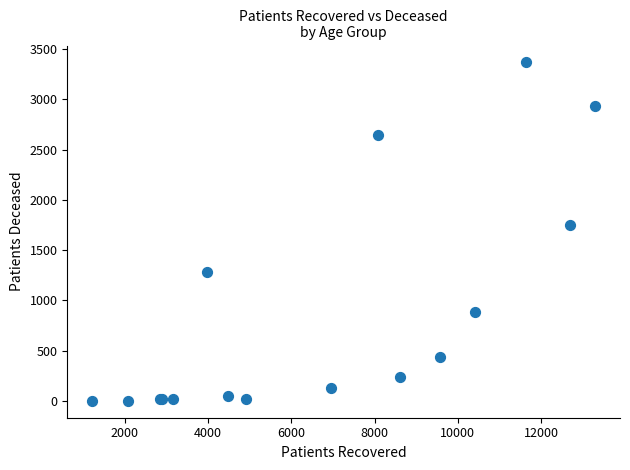

What Y value in the scatter plot is closest to 1684?

1745